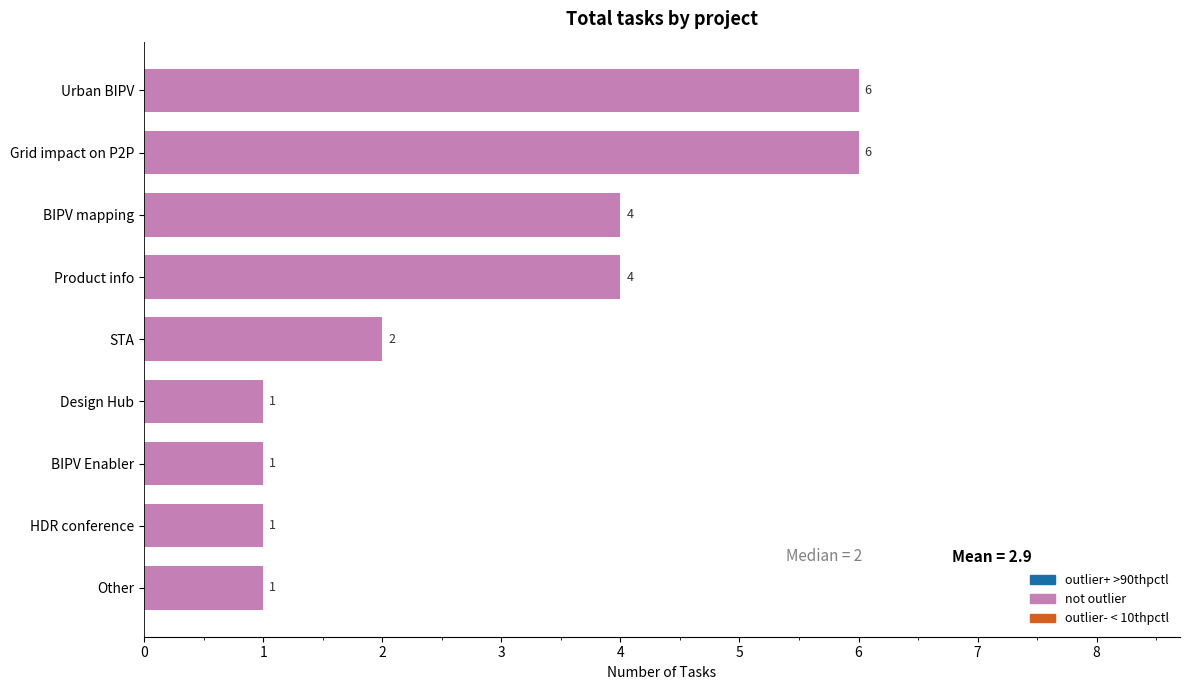

Reading bottom to top, what are all the values shown in this chart?

Other=1	HDR conference=1	BIPV Enabler=1	Design Hub=1	STA=2	Product info=4	BIPV mapping=4	Grid impact on P2P=6	Urban BIPV=6